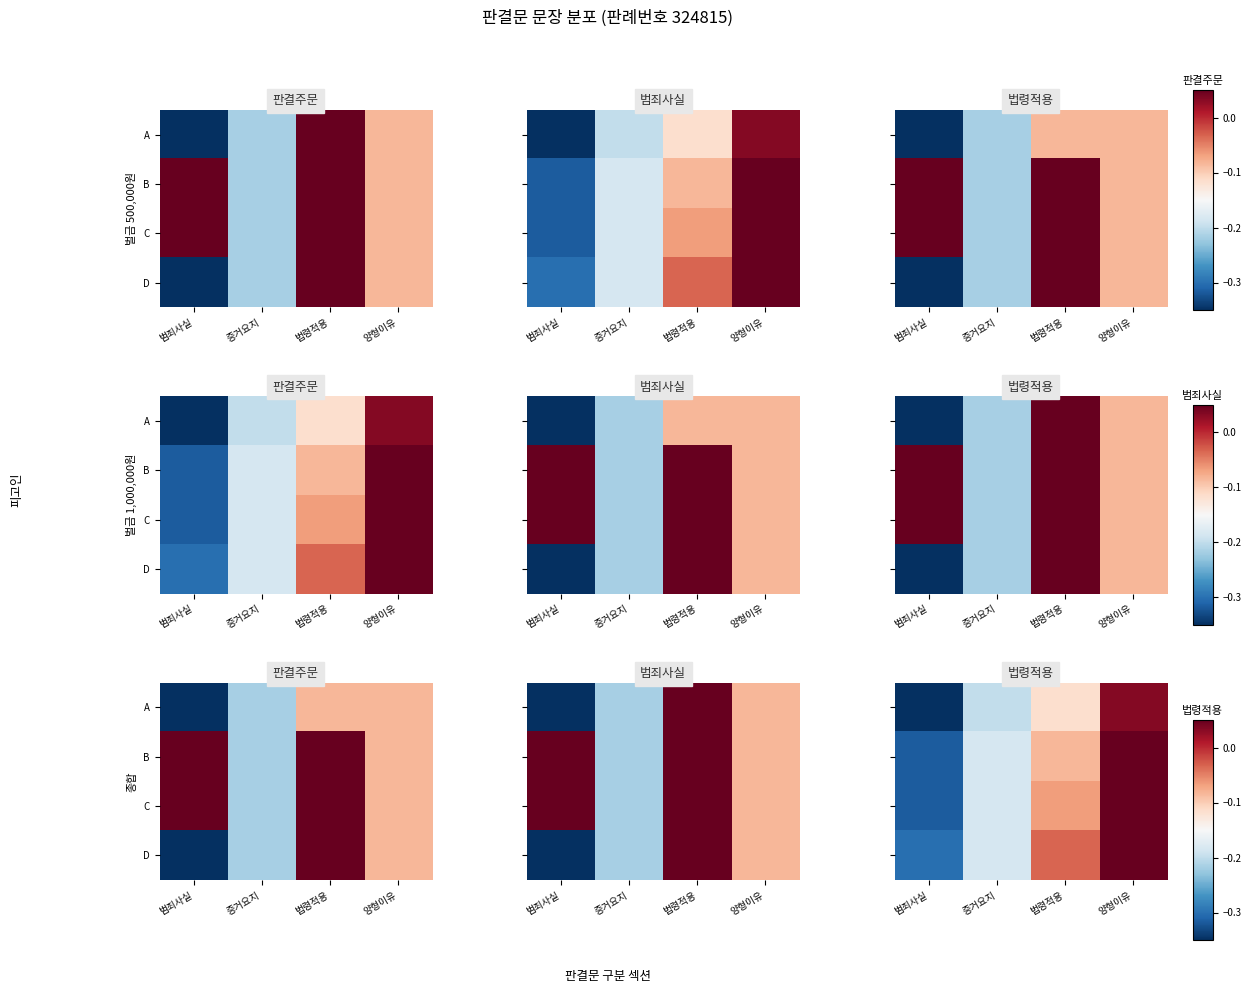

What is the smallest value displayed?

-0.3